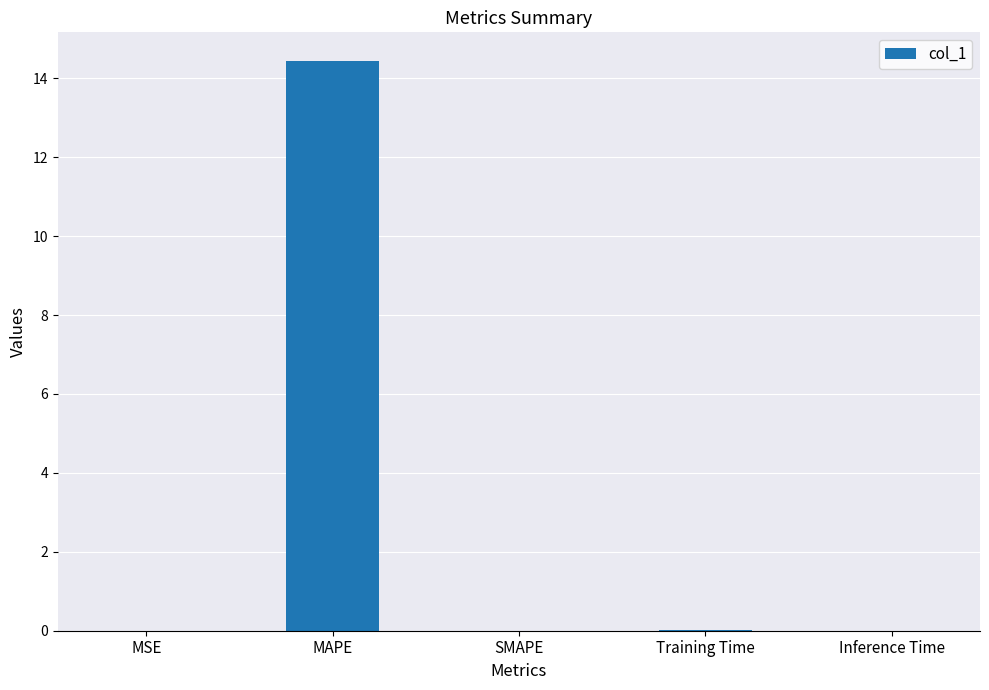

The chart shows a value of 14.4 at MAPE. True or false?

True